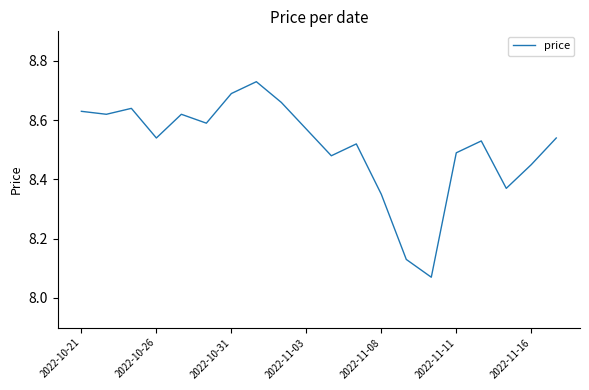

What is the difference between the maximum and minimum values?

0.7